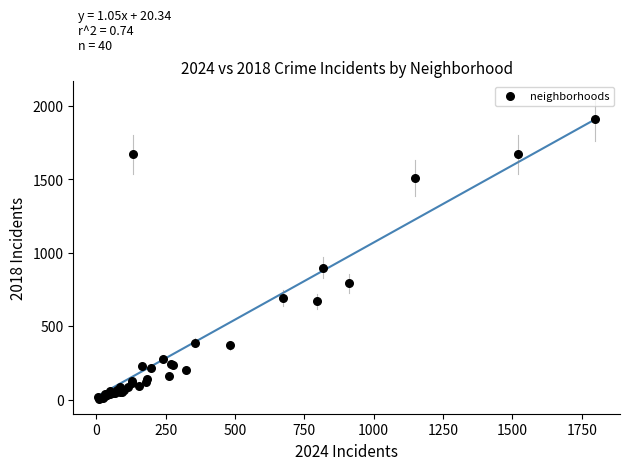

What Y value in the scatter plot is closest to 960?

898